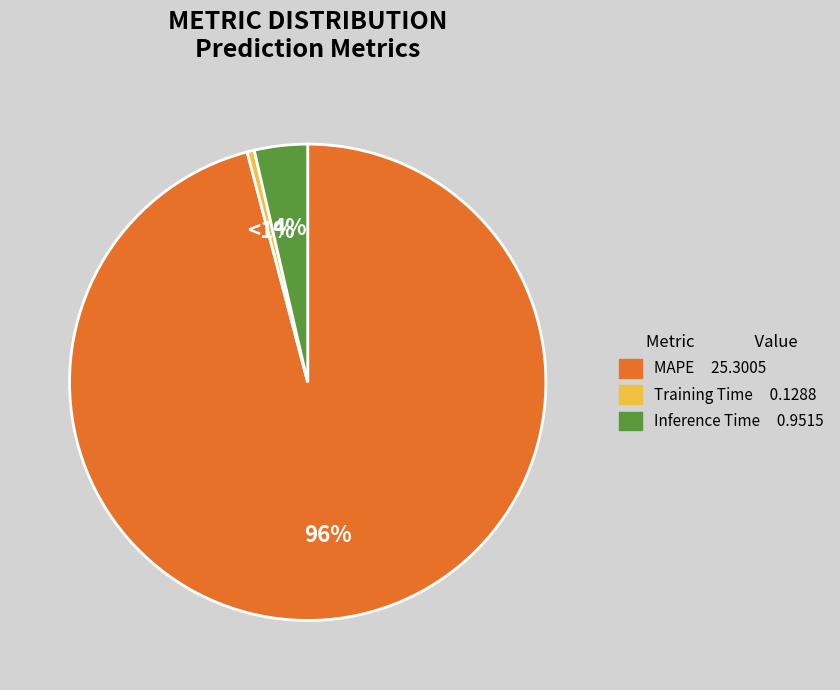

How many slices are in this pie chart?

3